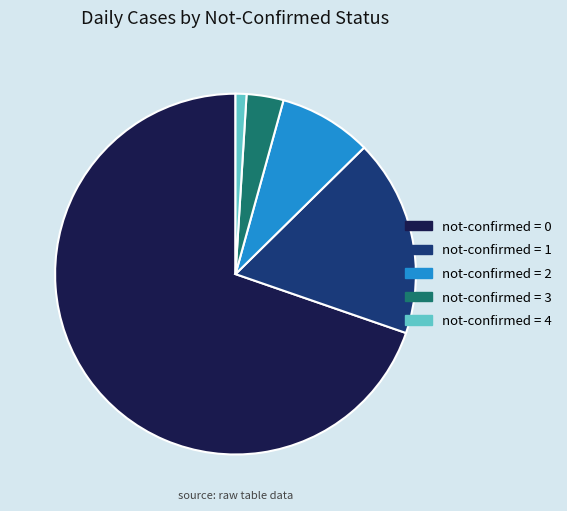

Is there a majority slice in this chart?

Yes